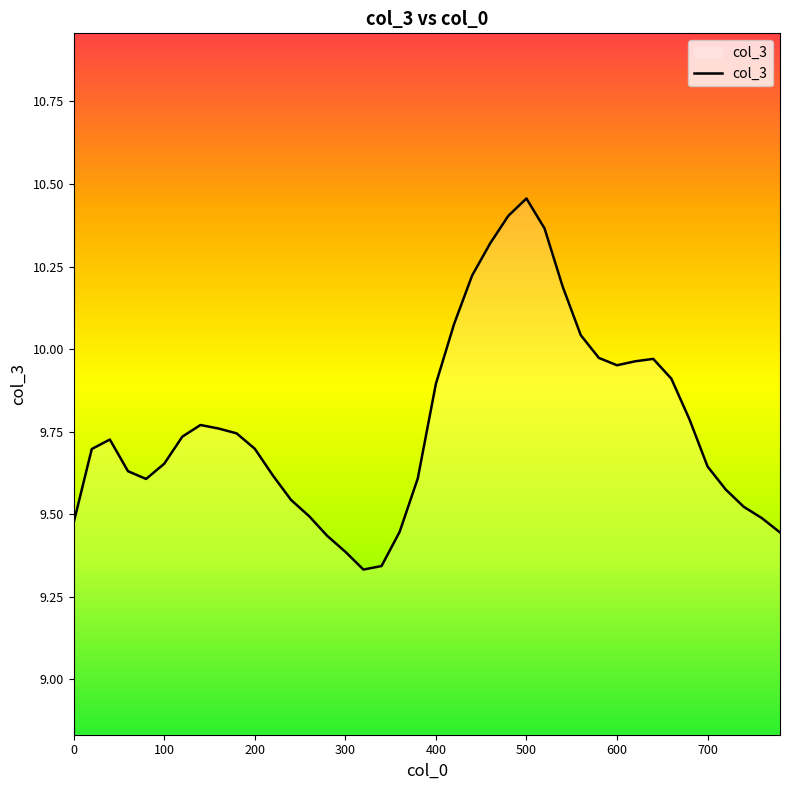

What is the difference between the maximum and minimum values?

1.1